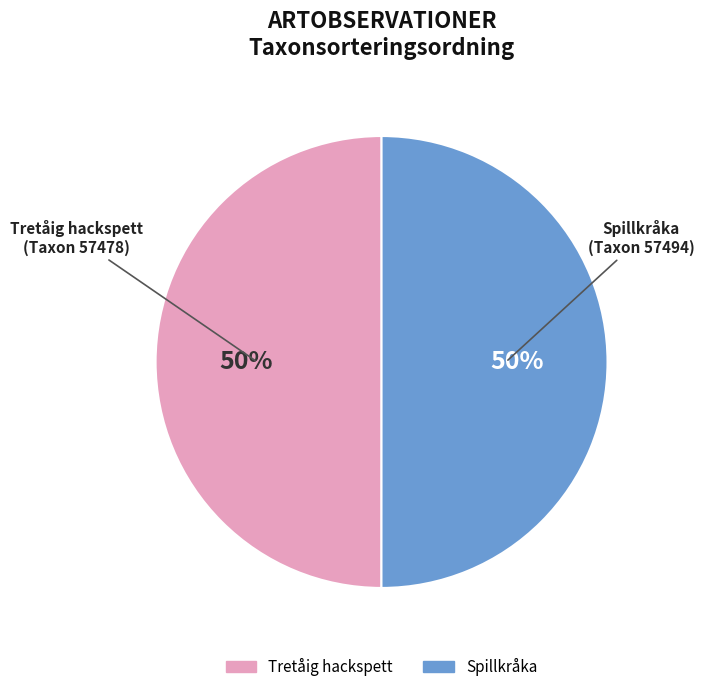

Combined, do Tretåig hackspett and Spillkråka account for over 50%?

Yes